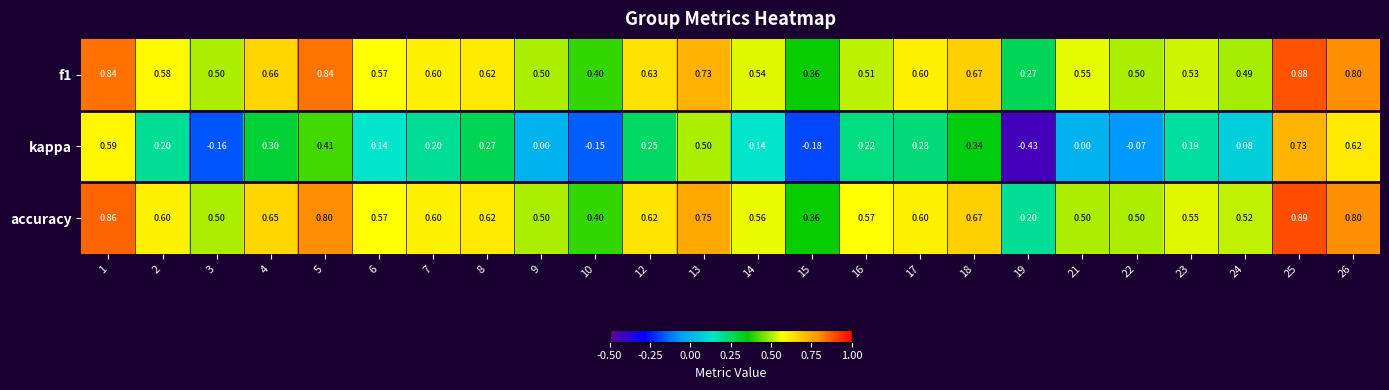

How many categories are shown in the chart?

24